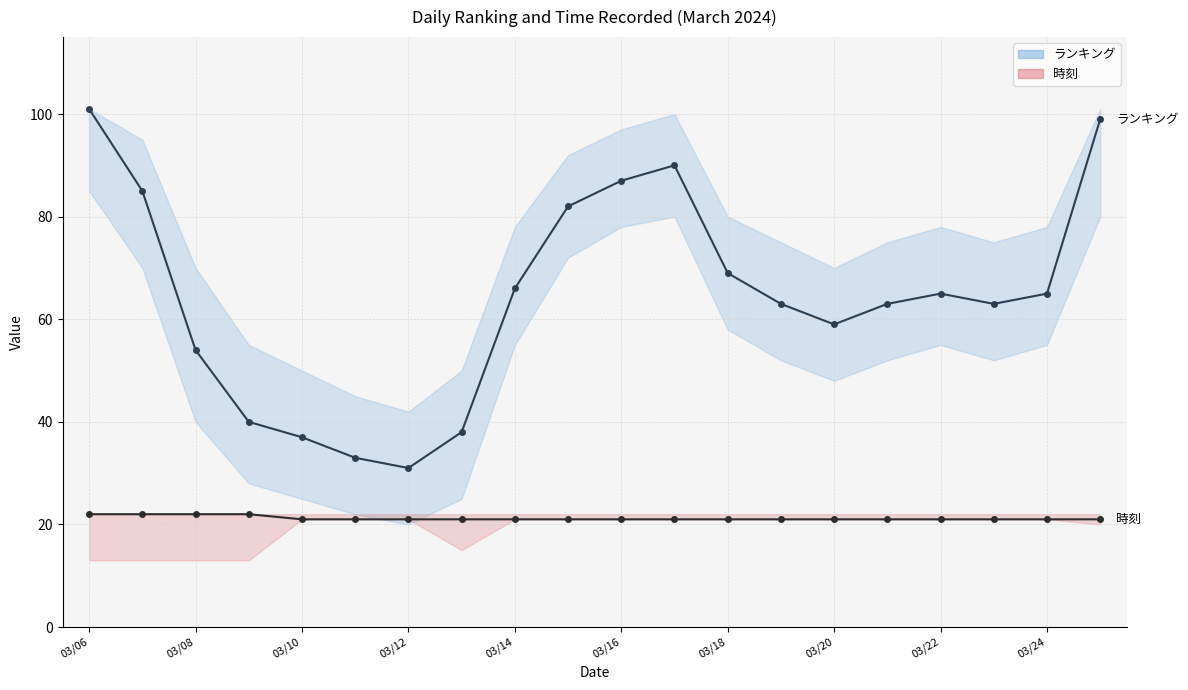

The ランキング series shows 63 at 2024/03/23. True or false?

True